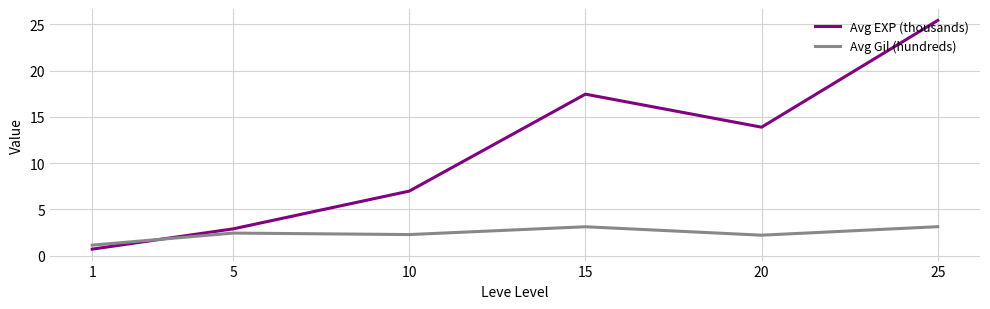

At which category is the sum across all series the highest?

25